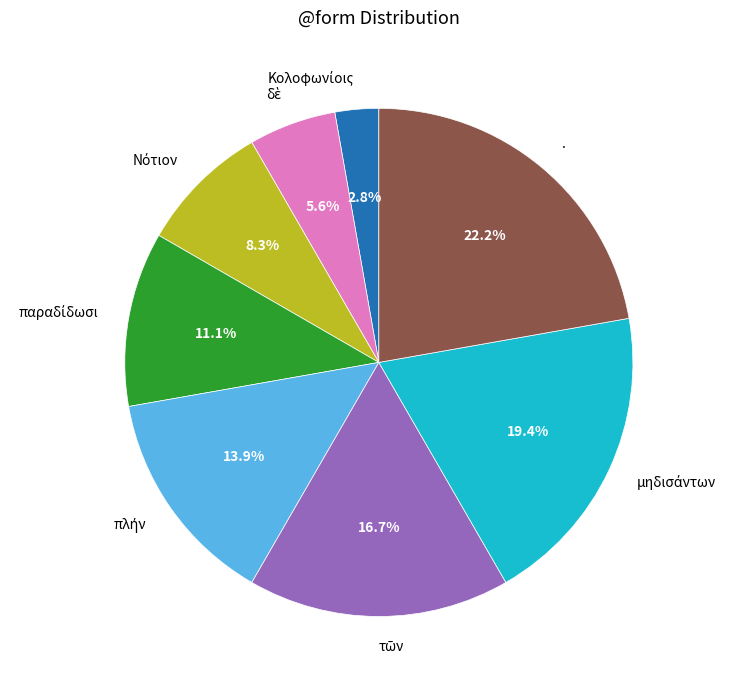

Is there any slice that represents more than half of the pie?

No